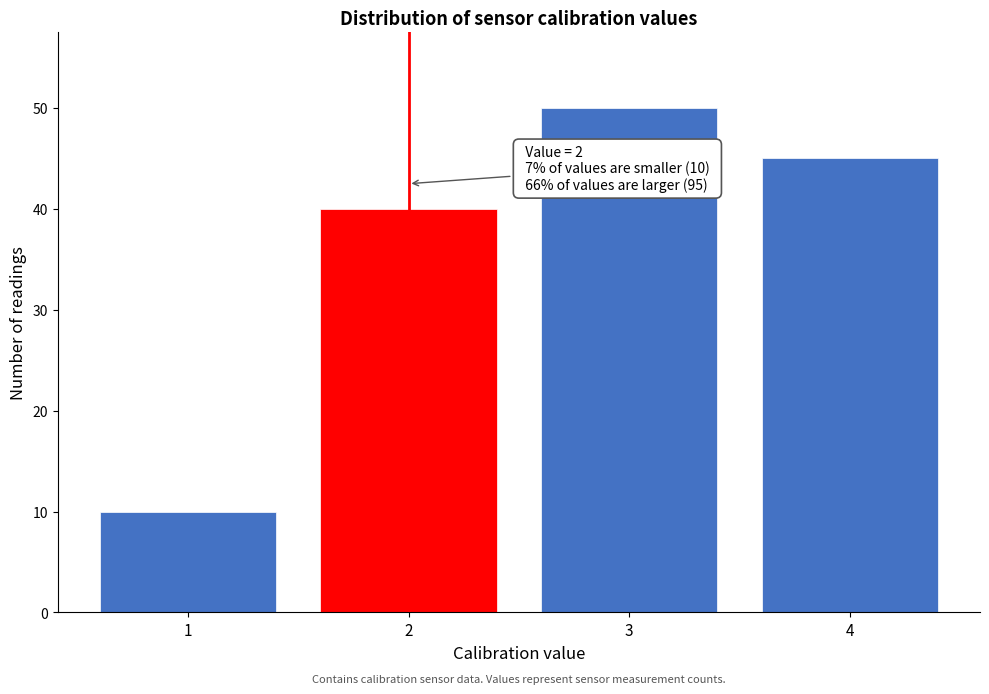

Reading right to left, what are all the values shown in this chart?

45	50	40	10